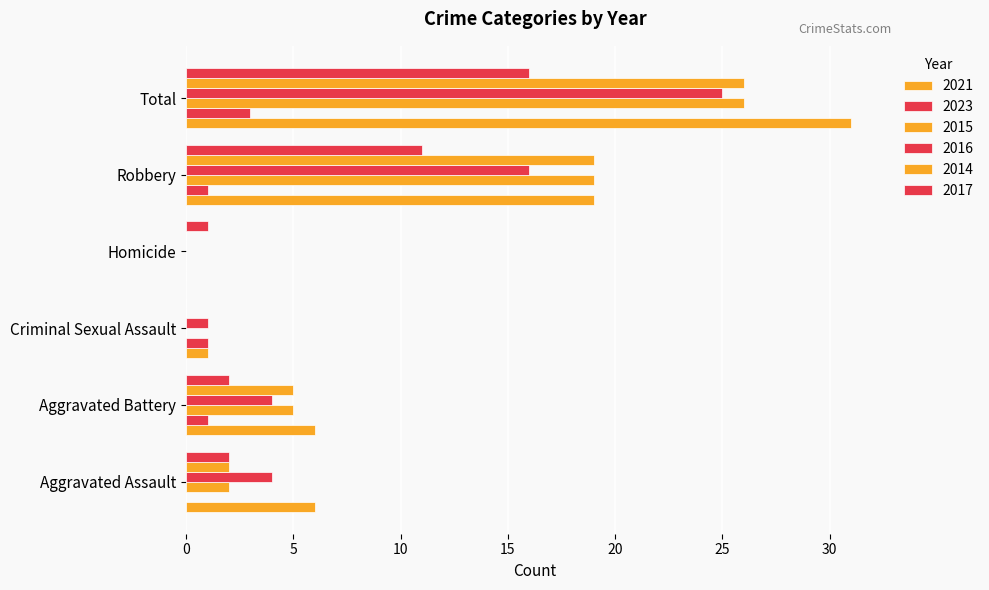

Count the number of categories in the chart.

6